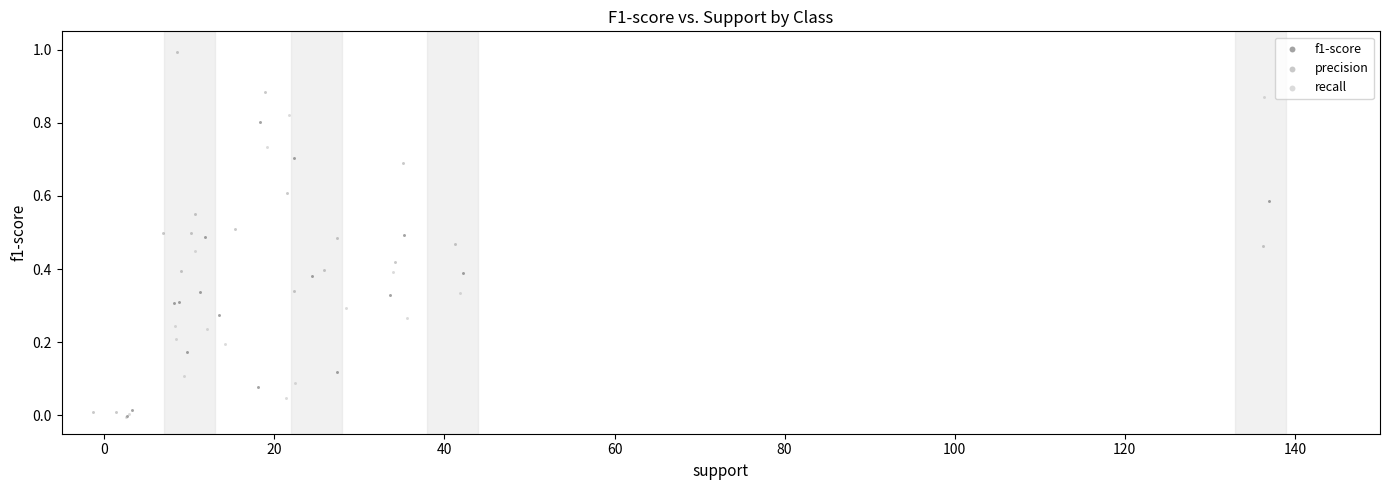

Which series reaches the maximum Y coordinate?

precision